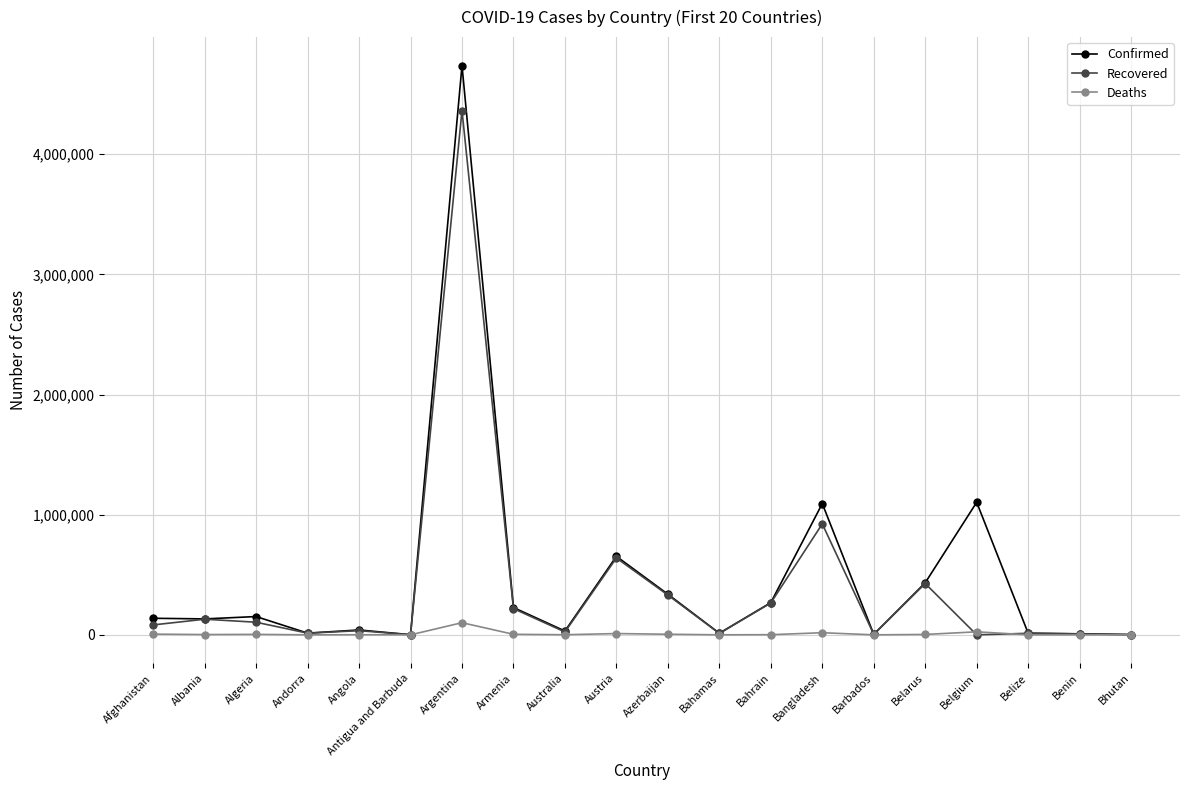

Is the value of Recovered at Bangladesh greater than the value of Deaths at Benin?

Yes